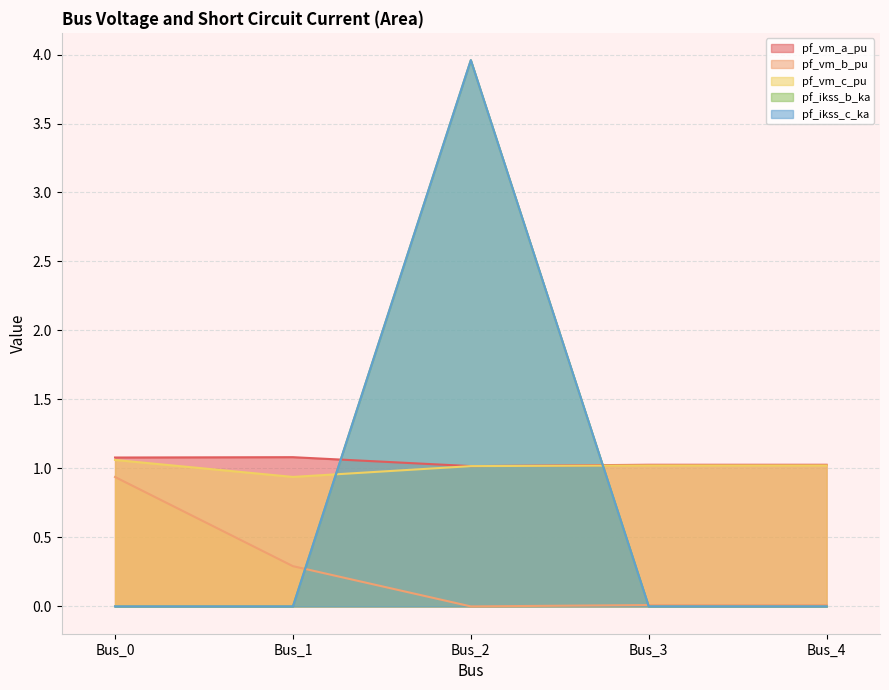

What is the approximate value of pf_vm_c_pu at Bus_0?

1.1